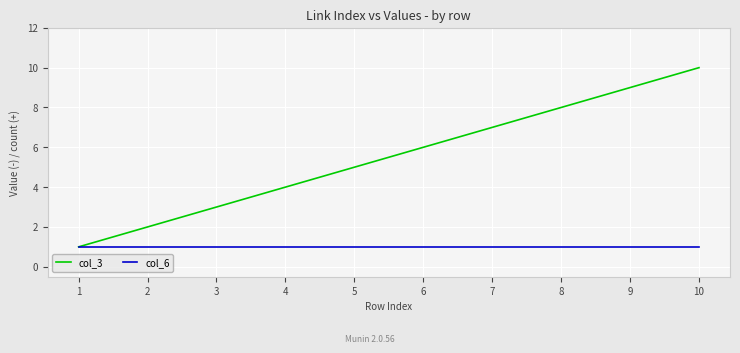

At which label is col_3 closest to 5?

5